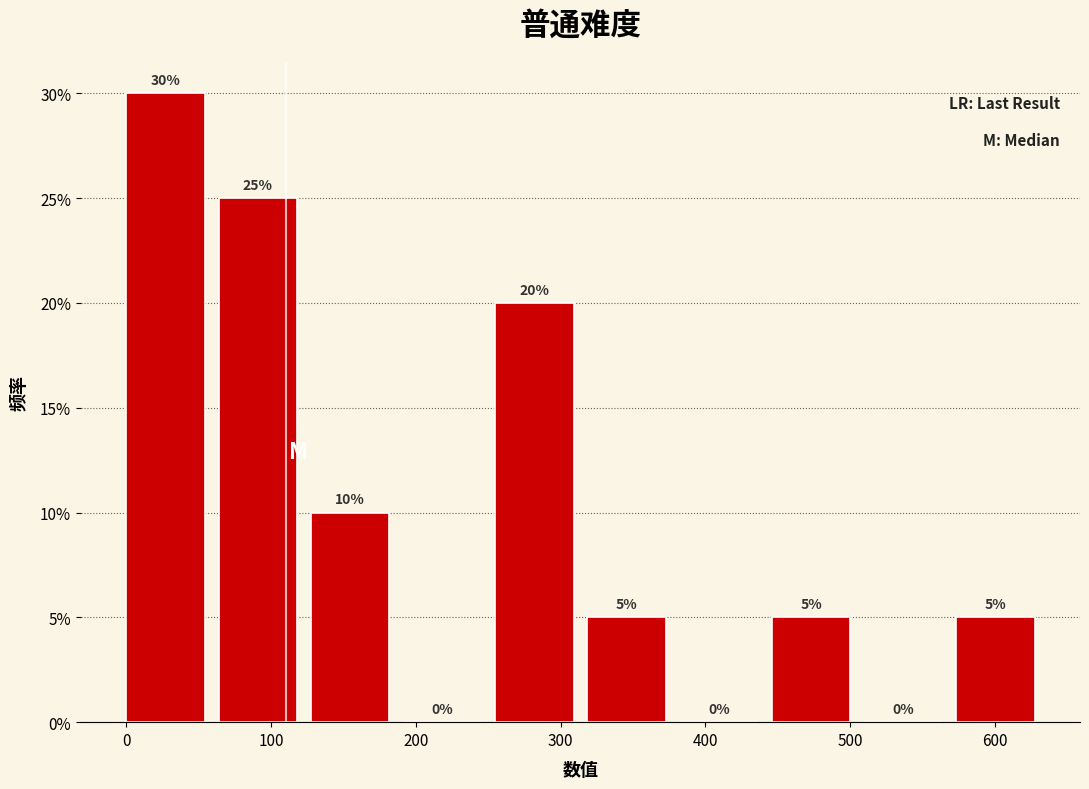

Over which range of the x-axis is the bar tallest?

0 to 60